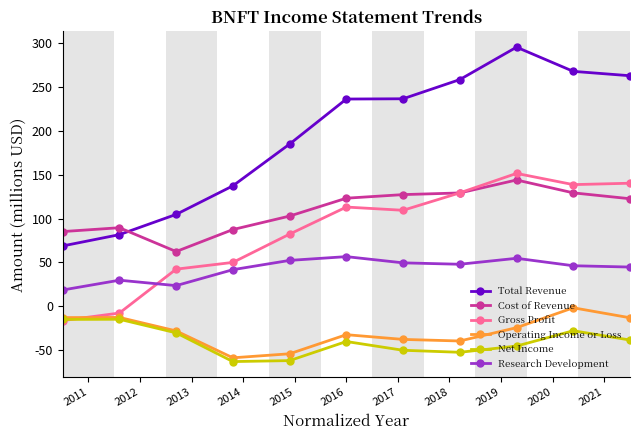

True or false: Research Development and Operating Income or Loss cross at least once.

False